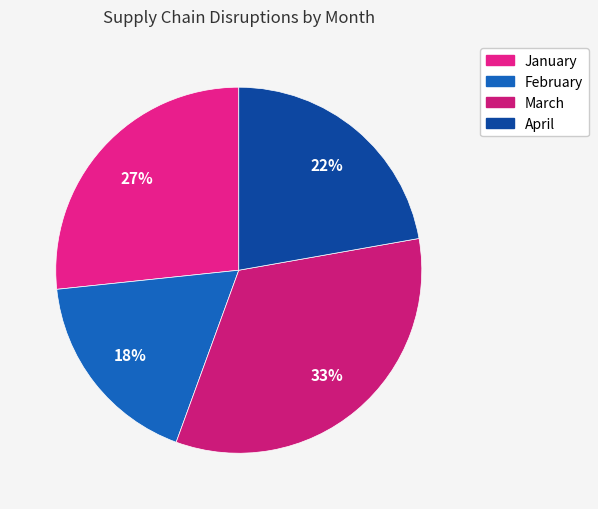

Count the number of slices in the pie.

4